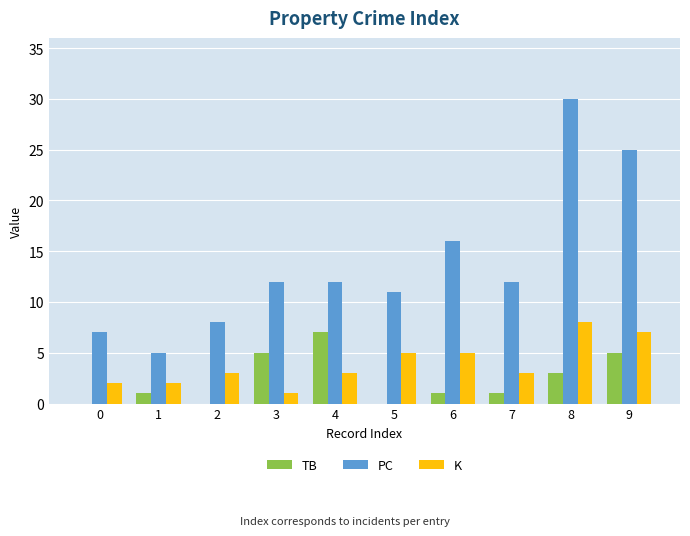

Is the value of PC at 2 greater than the value of K at 6?

Yes